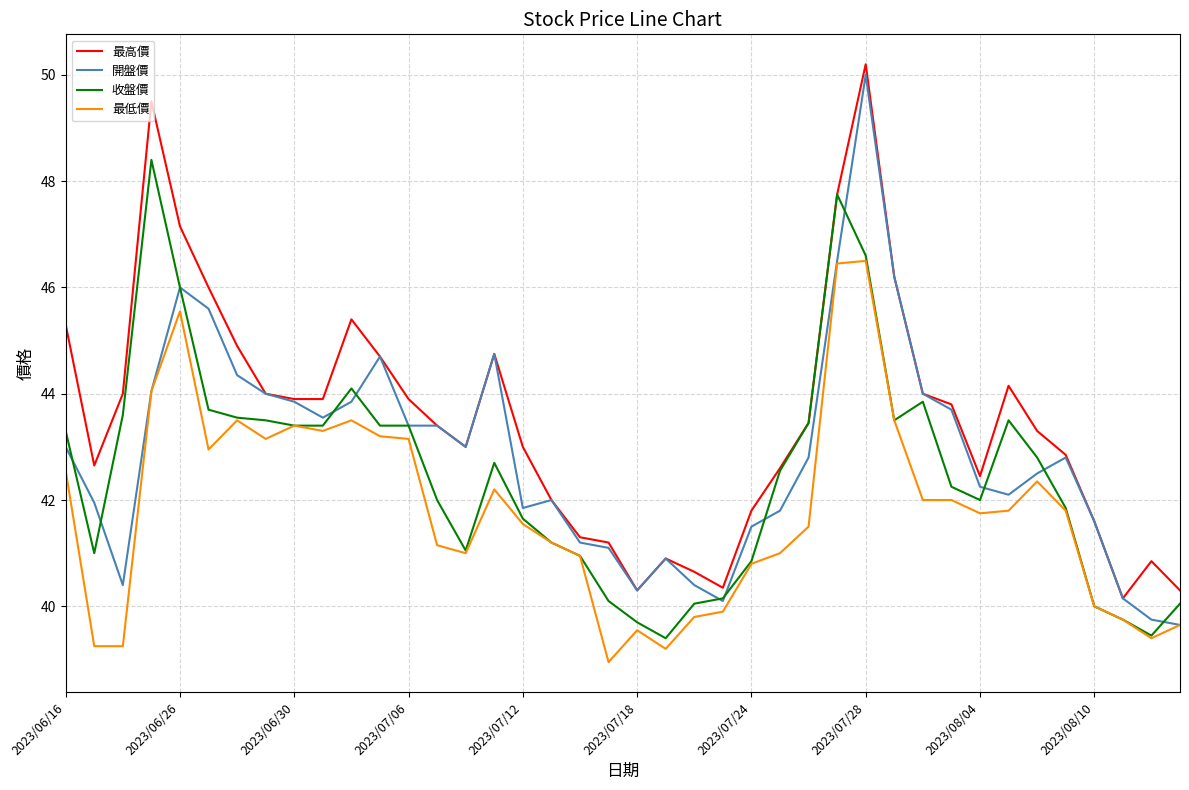

What is the greatest value displayed?

50.2